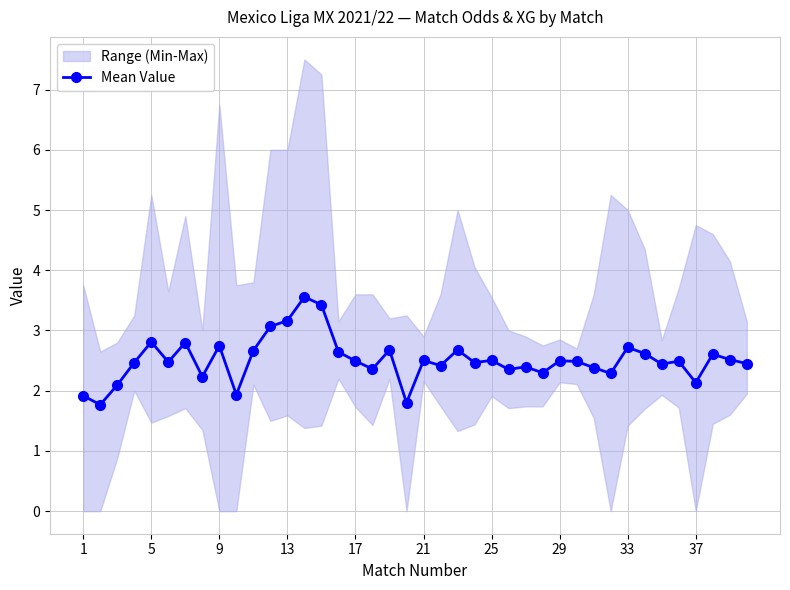

What is the minimum value shown in the chart?

1.8